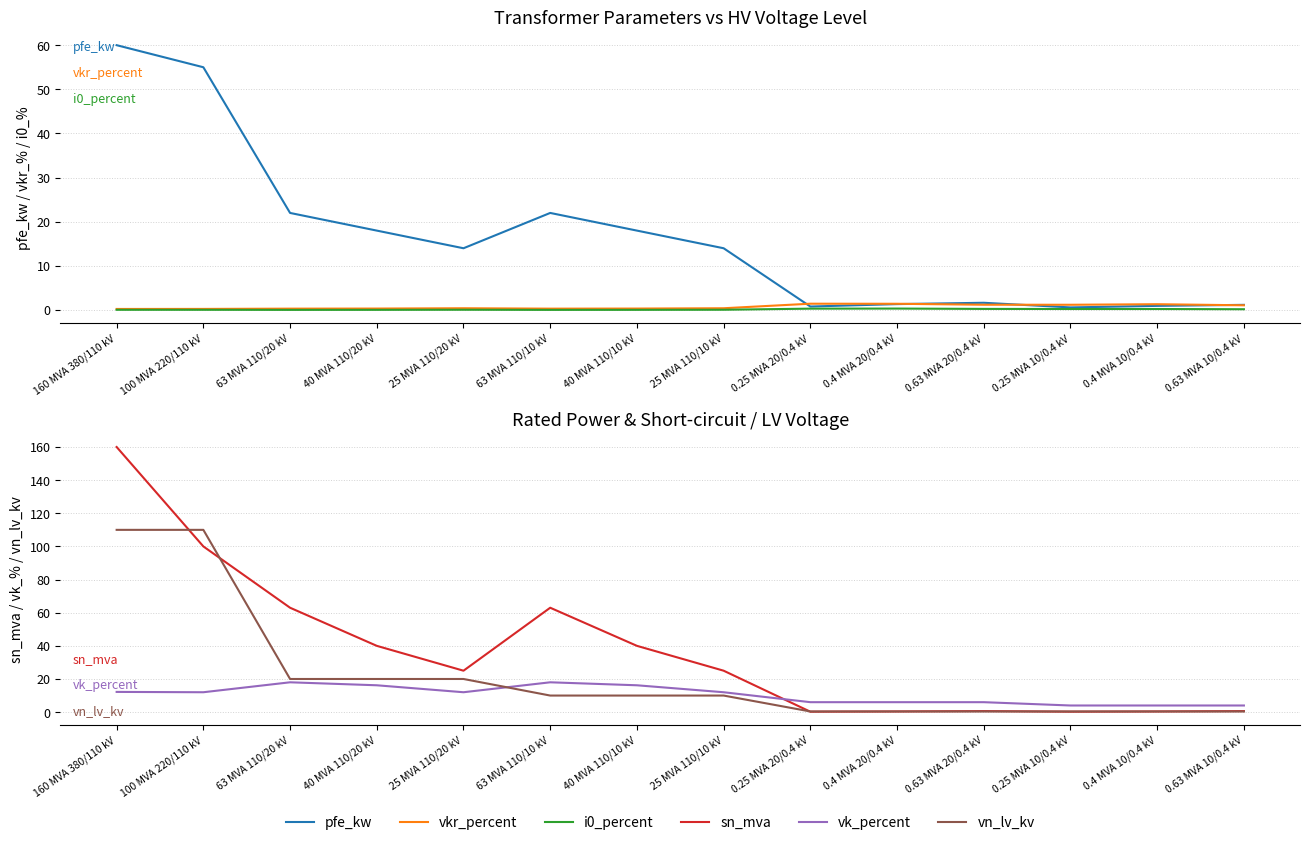

What is the label of the 12th point from the right?

63 MVA 110/20 kV